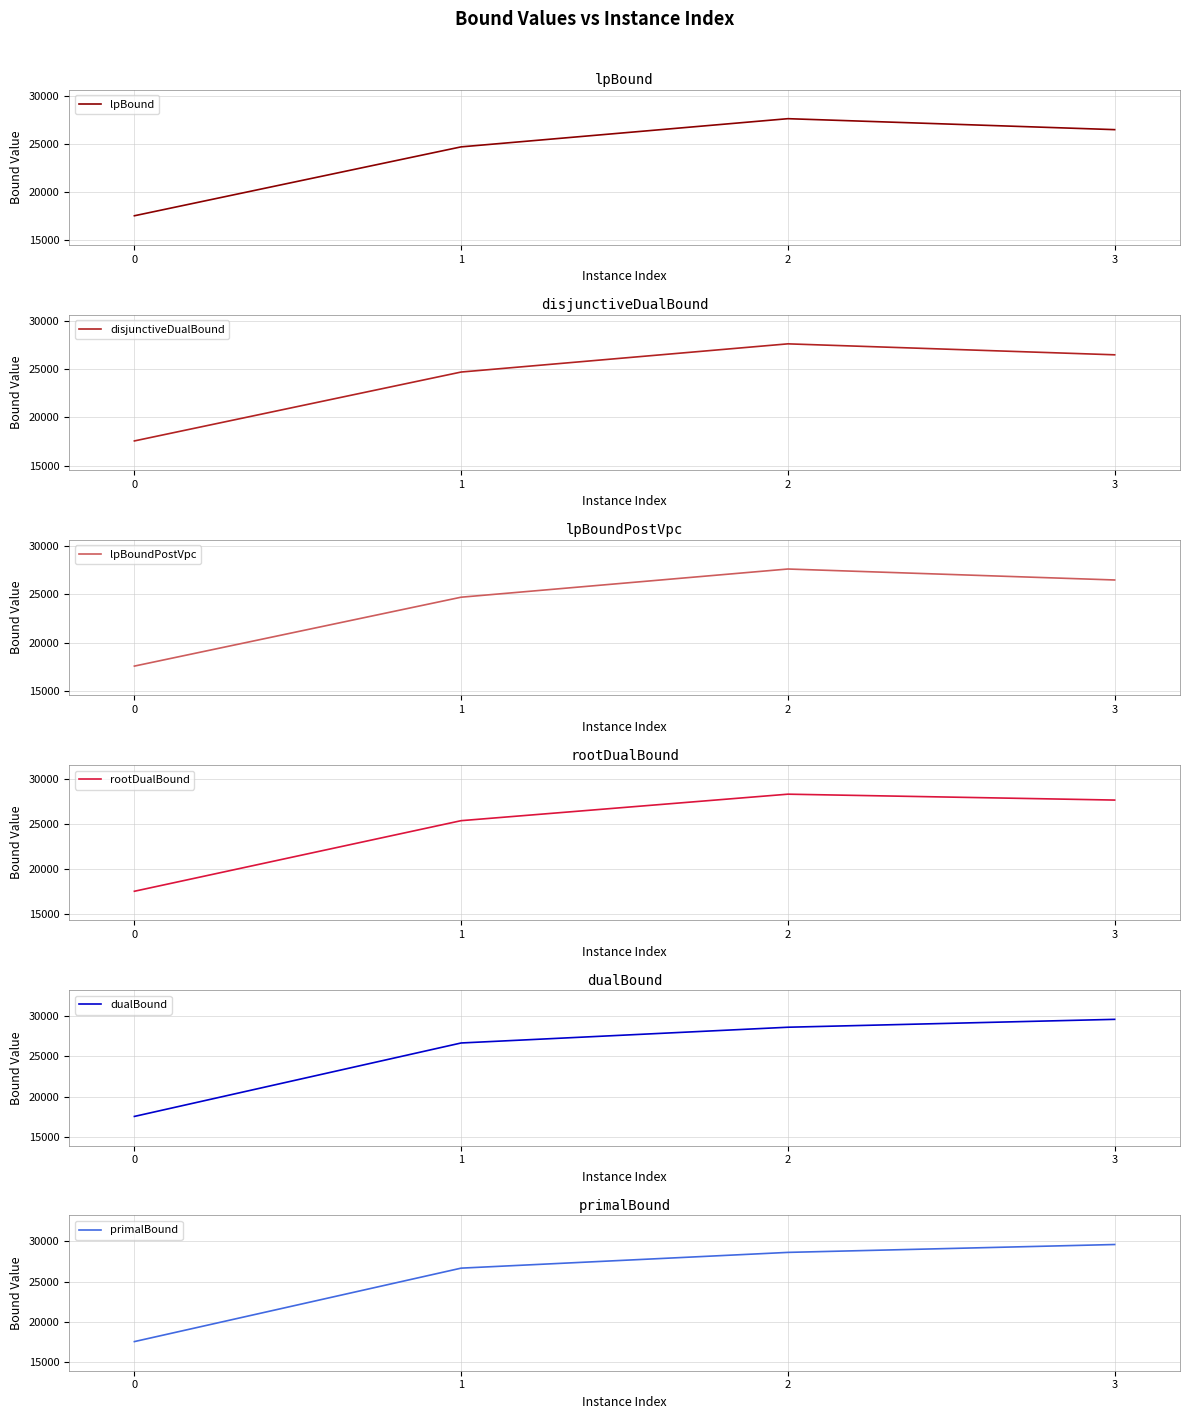

What is the lowest value of the disjunctiveDualBound series?

17561.4